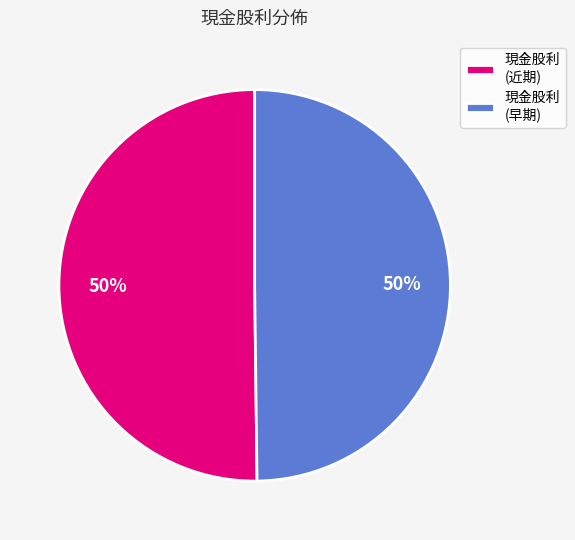

To the nearest percent, what is the average slice percentage?

50%